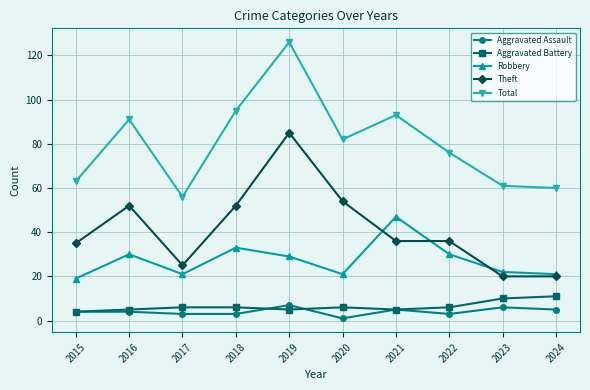

What is the difference between the maximum and minimum values in the Theft series?

65